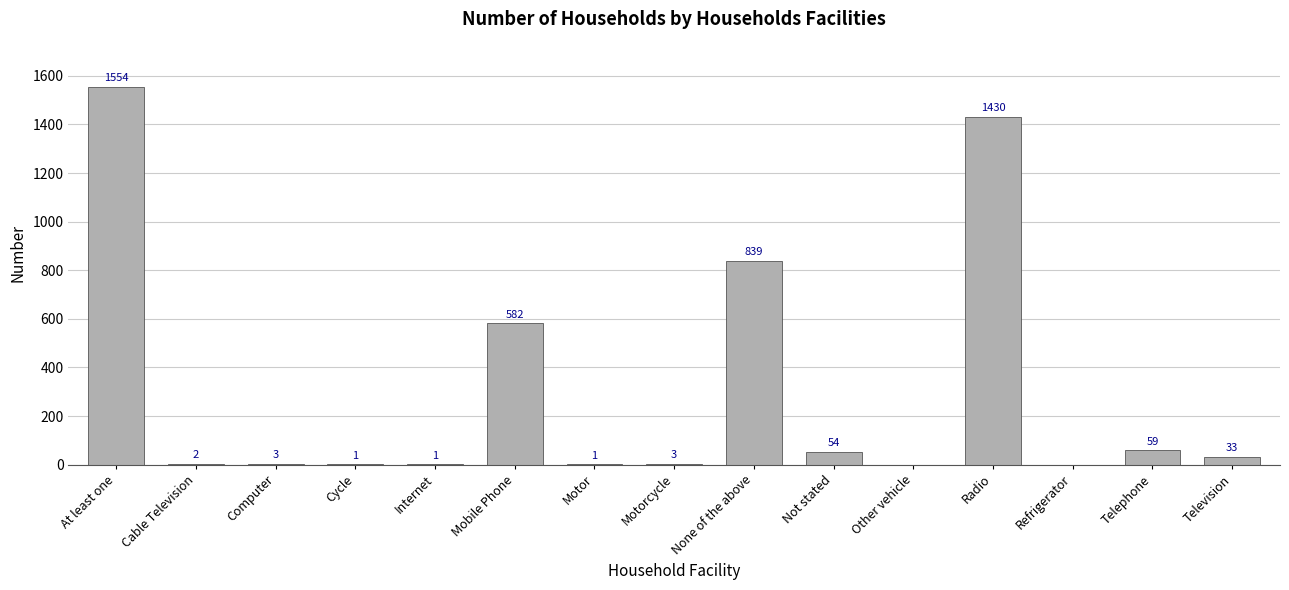

How many series are shown in this chart?

1